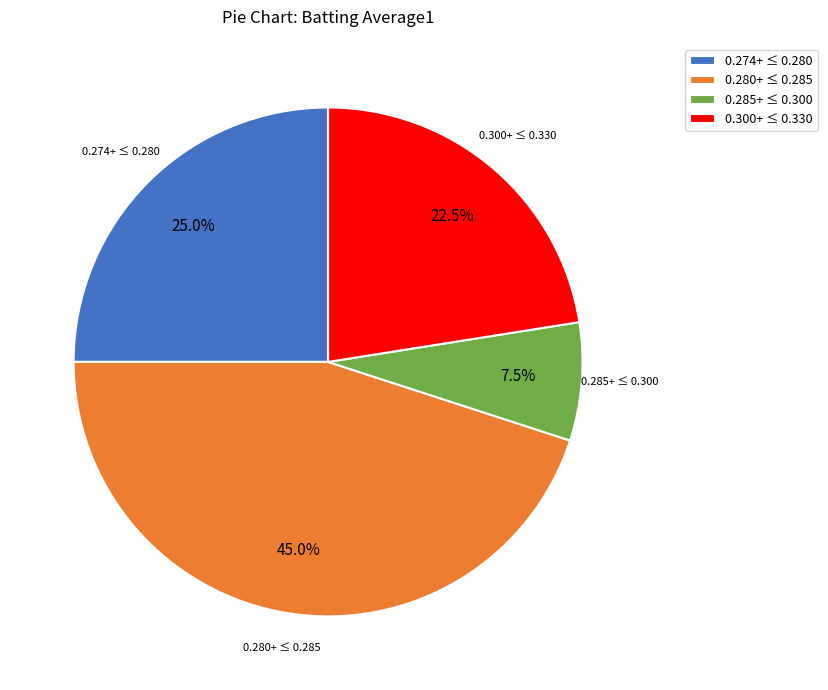

Is there any slice that represents more than half of the pie?

No